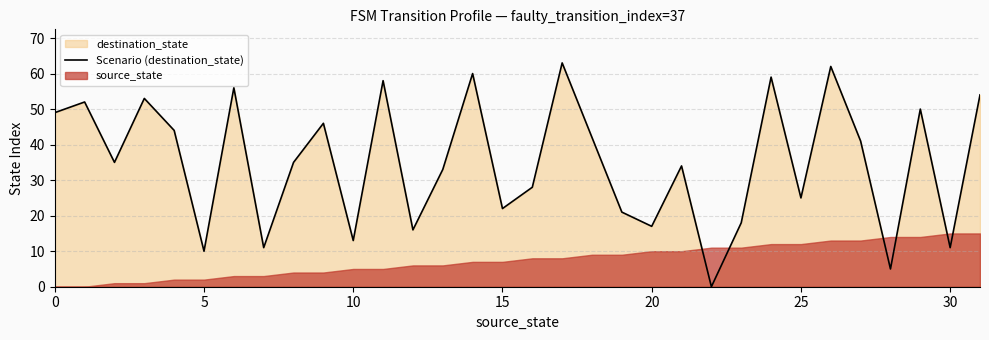

True or false: Scenario (destination_state) has a value of 16 at 30.

False